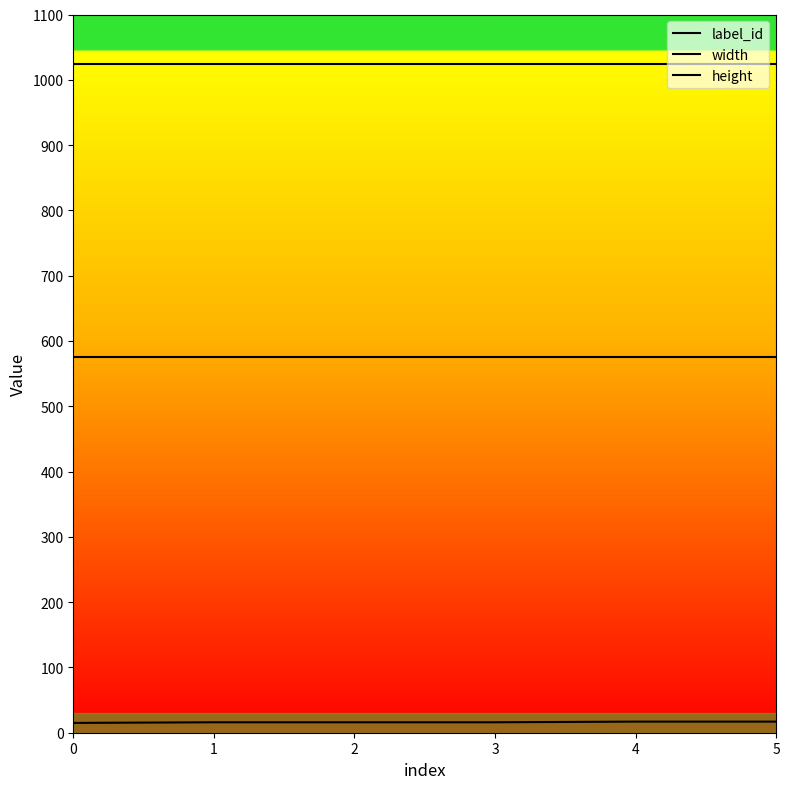

How many lines are shown in the chart?

3